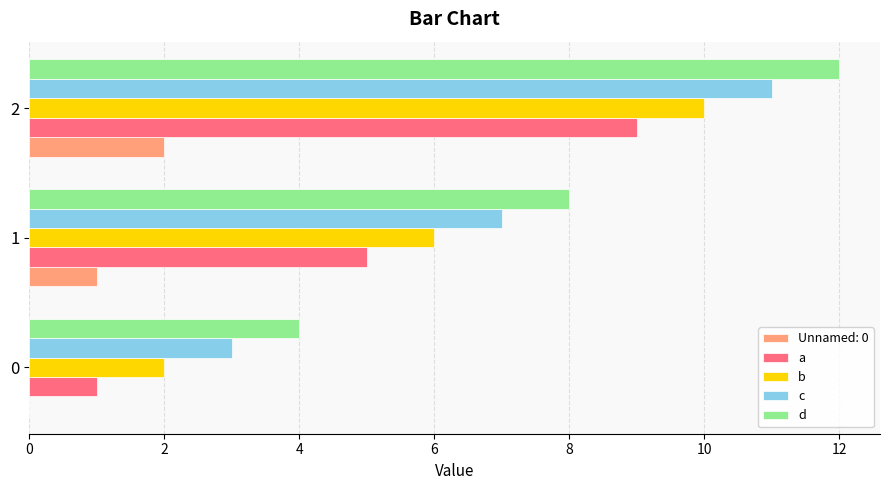

The value of a at 0 is 1. True or false?

True